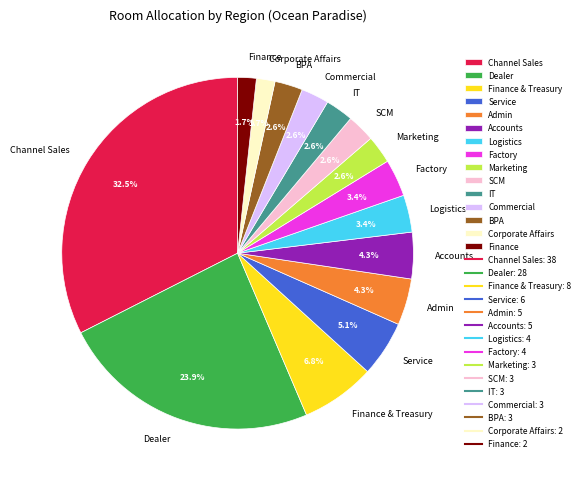

Is SCM the majority of the pie?

No